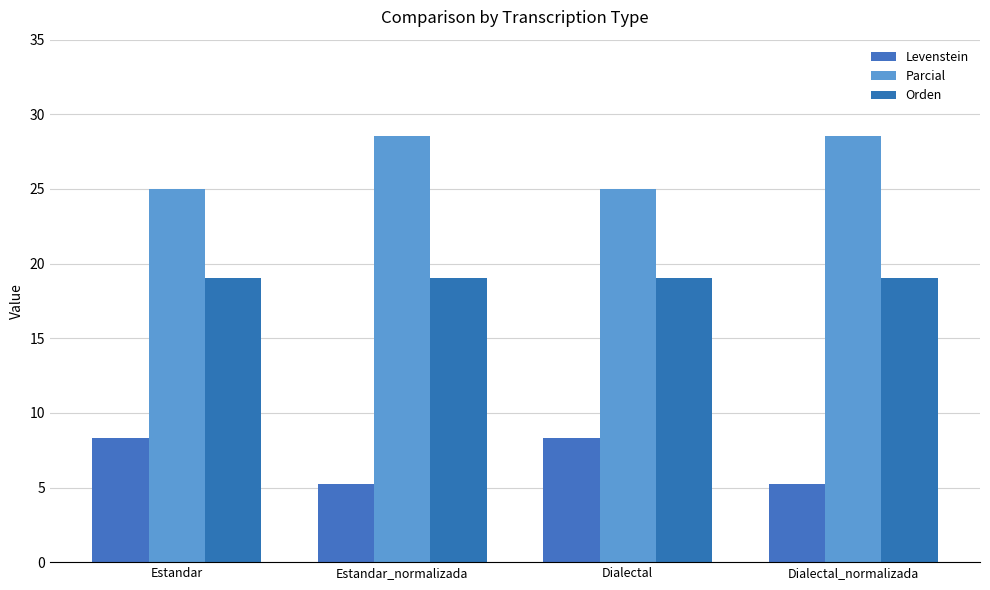

What is the label of the 4th bar from the right?

Estandar